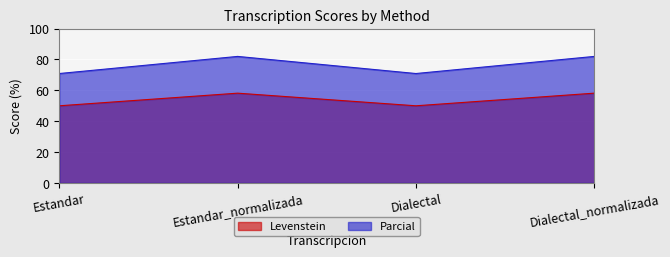

How many interior local valleys does the Parcial series have?

1